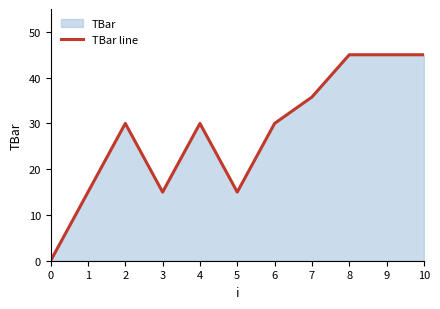

Count the number of data series in this chart.

1